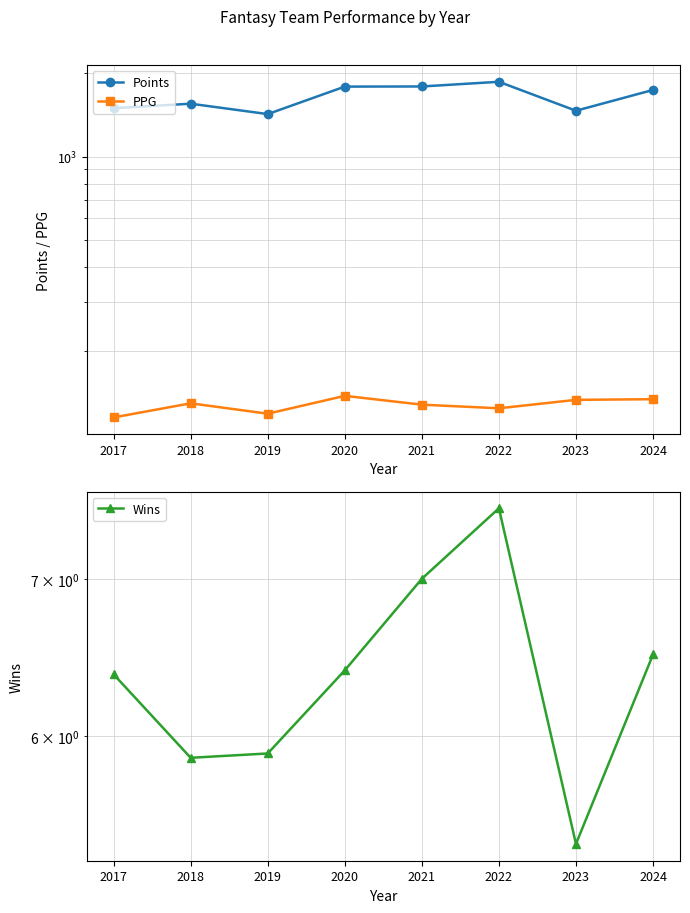

Is the value of Points at 2021 greater than the value of PPG at 2019?

Yes